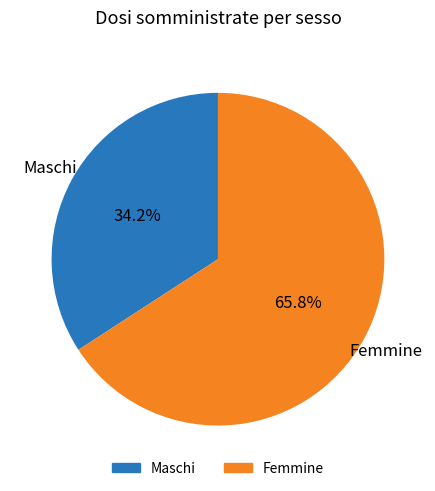

Is there a majority slice in this chart?

Yes